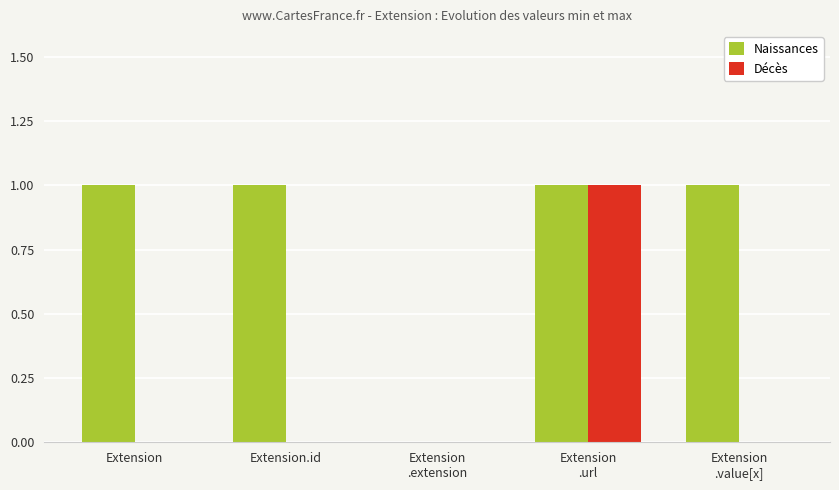

Reading left to right, extract all data points from this chart.

Naissances: Extension=1	Extension.id=1	Extension
.extension=0	Extension
.url=1	Extension
.value[x]=1
Décès: Extension=0	Extension.id=0	Extension
.extension=0	Extension
.url=1	Extension
.value[x]=0